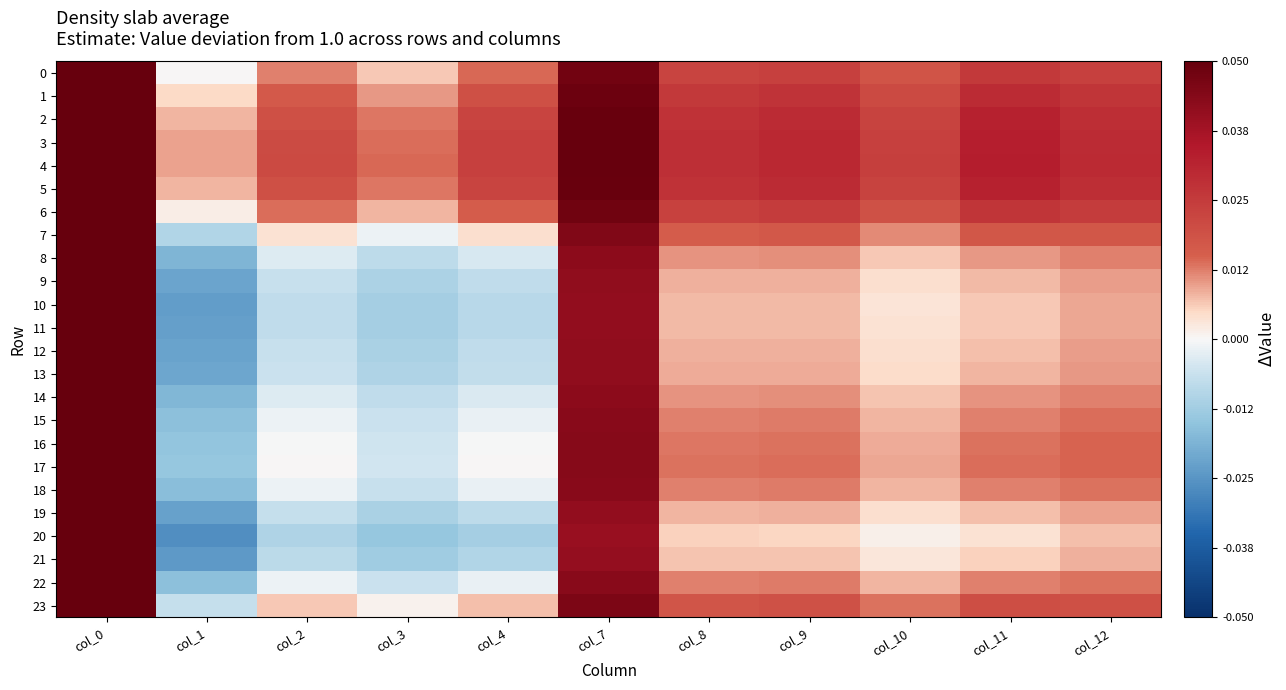

Rank the series at col_1 from lowest to highest value.

20, 21, 10, 11, 19, 12, 9, 13, 8, 14, 18, 22, 15, 16, 17, 7, 23, 0, 6, 1, 2, 5, 3, 4